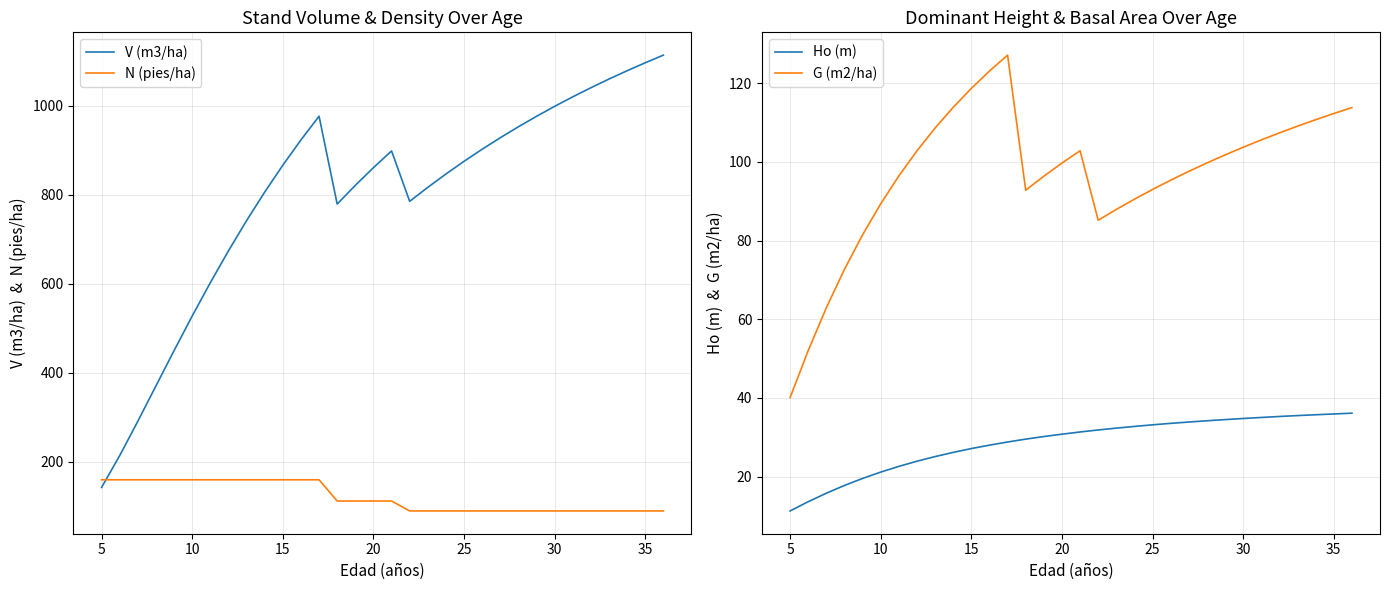

The Ho (m) series shows 53.6 at 15. True or false?

False